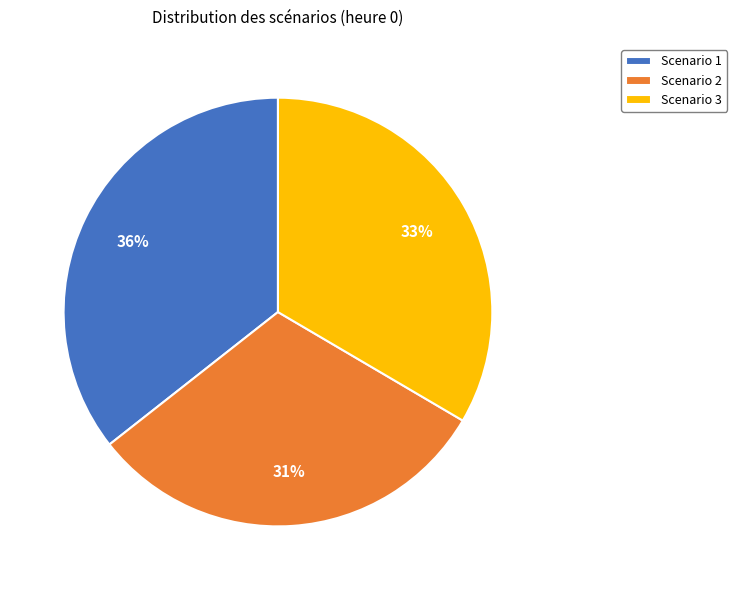

Does Scenario 1 account for over 50% of the chart?

No